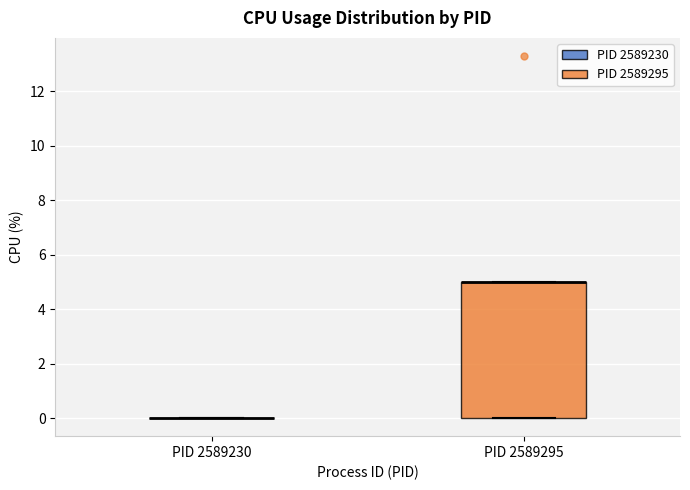

Where is the upper edge of the box for PID 2589295 on the y-axis? The values are not printed on the chart, so give them approximately, as read against the axis.

5